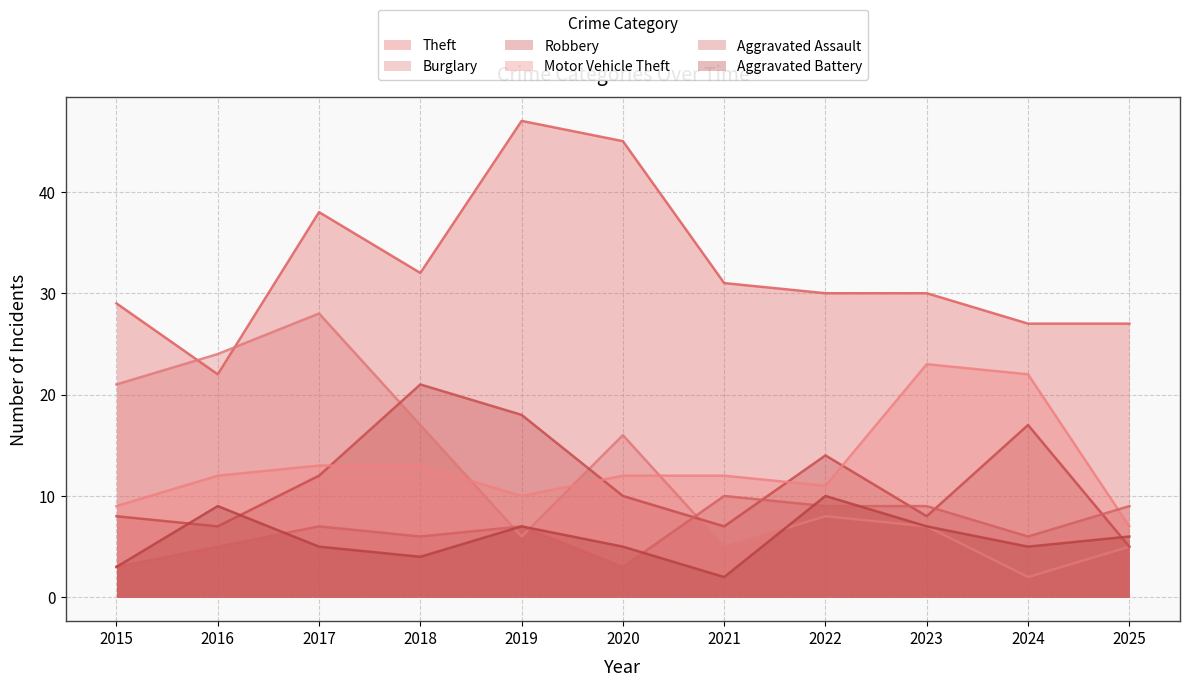

Reading left to right, list all the values displayed in this chart.

Theft: 29	22	38	32	47	45	31	30	30	27	27
Burglary: 21	24	28	17	6	16	5	8	7	2	5
Robbery: 8	7	12	21	18	10	7	14	8	17	5
Motor Vehicle Theft: 9	12	13	13	10	12	12	11	23	22	7
Aggravated Assault: 3	5	7	6	7	3	10	9	9	6	9
Aggravated Battery: 3	9	5	4	7	5	2	10	7	5	6